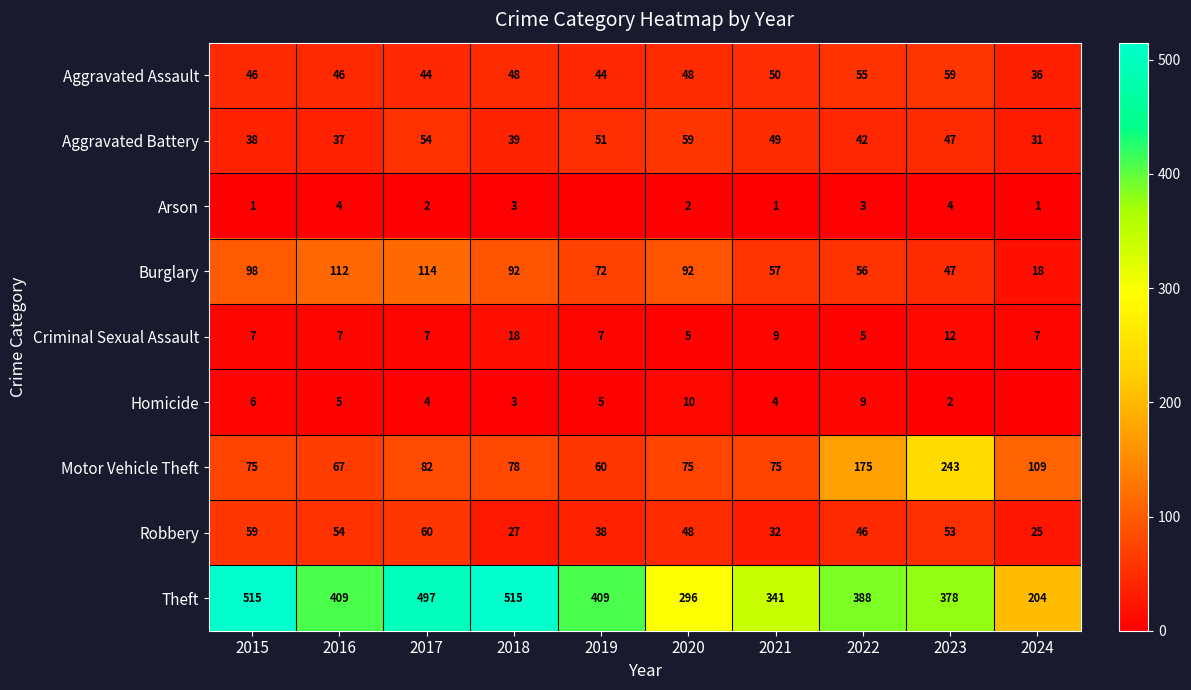

What is the difference between the maximum and minimum values in the Criminal Sexual Assault series?

13